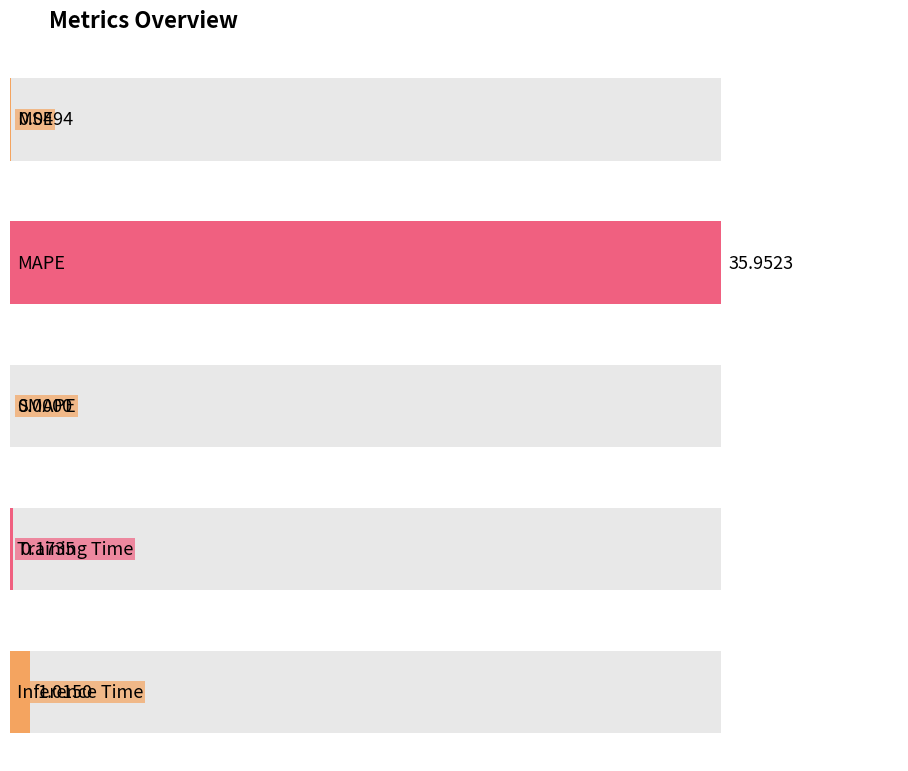

Reading left to right, transcribe all the data shown in this chart.

MSE=0.0	MAPE=36.0	SMAPE=0.0	Training Time=0.2	Inference Time=1.0